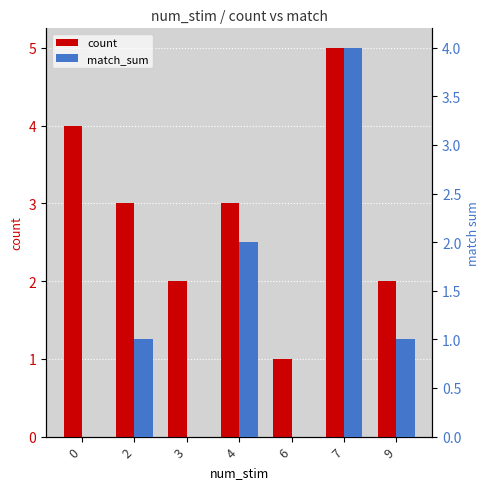

What is the value of the match_sum bar at the 2nd from the left?

1